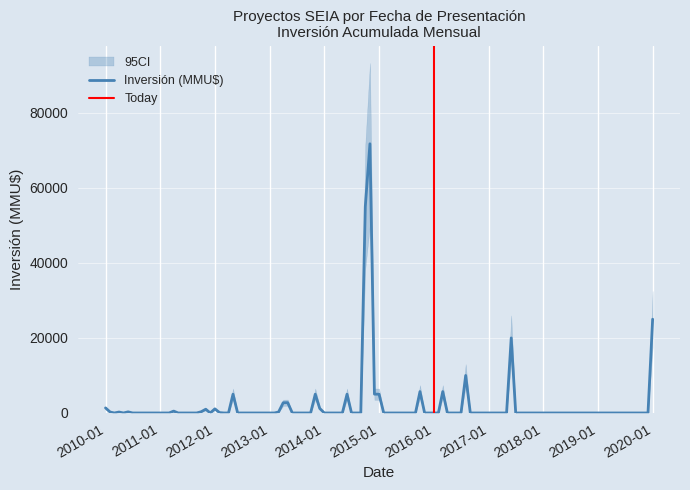

Which series changed the most between 8 and 12?

Inversión(MMU$)